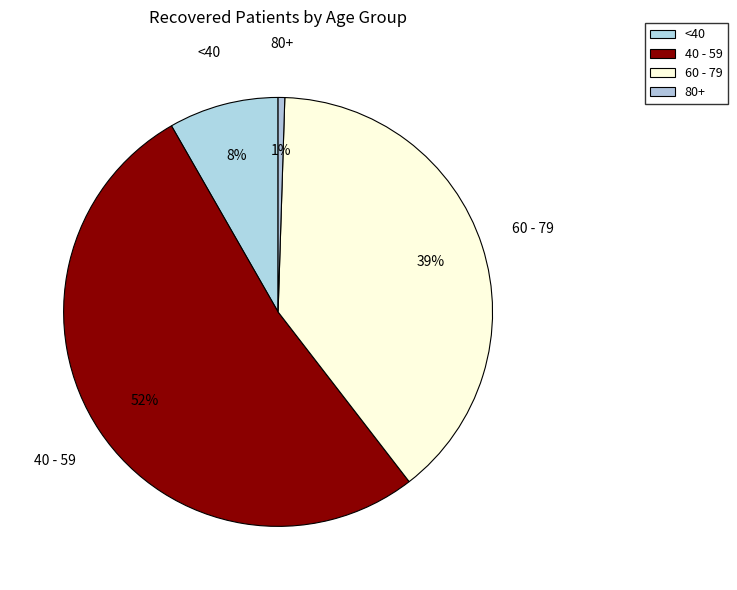

How many slices are in this pie chart?

4